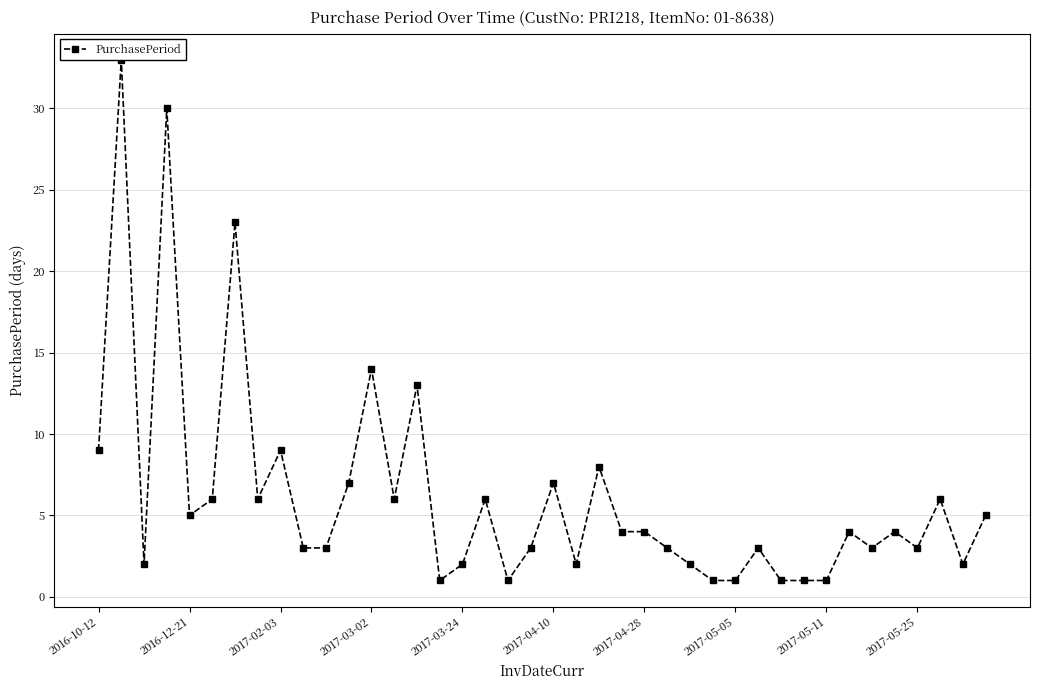

At which label does the data first exceed 4?

2016-10-12